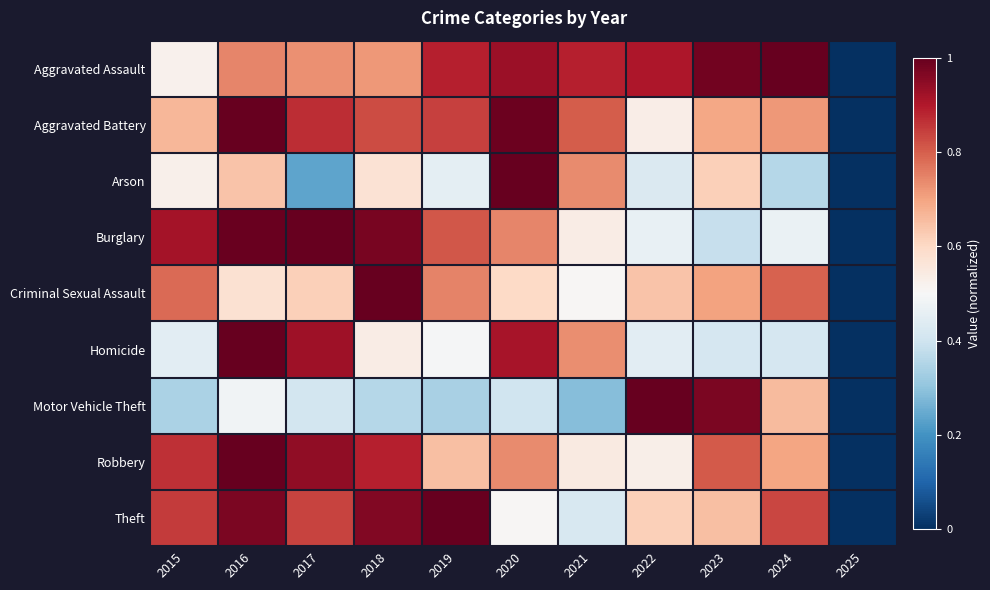

How many distinct data groups are displayed?

9